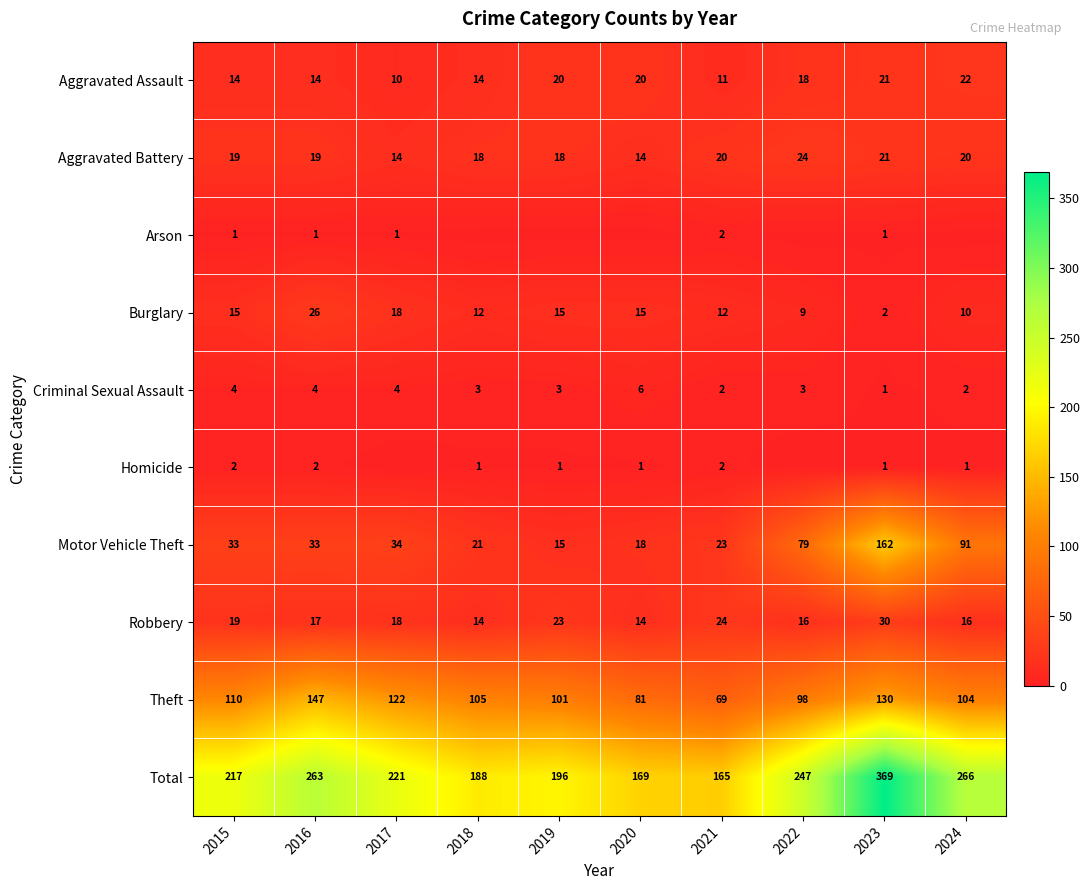

What is the difference between the highest and lowest values at 2023?

368